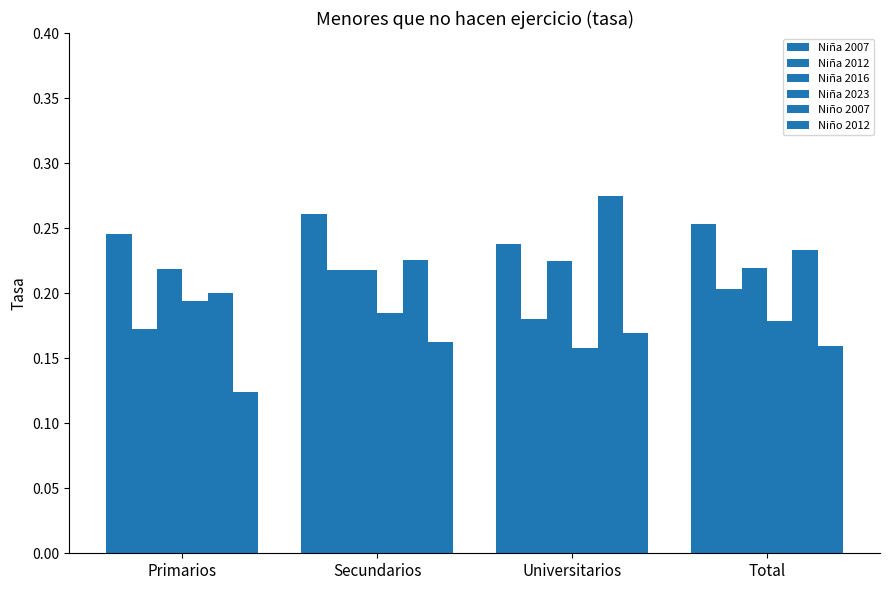

Reading left to right, what are all the values shown in this chart?

Niña 2007: Primarios=0.2	Secundarios=0.3	Universitarios=0.2	Total=0.3
Niña 2012: Primarios=0.2	Secundarios=0.2	Universitarios=0.2	Total=0.2
Niña 2016: Primarios=0.2	Secundarios=0.2	Universitarios=0.2	Total=0.2
Niña 2023: Primarios=0.2	Secundarios=0.2	Universitarios=0.2	Total=0.2
Niño 2007: Primarios=0.2	Secundarios=0.2	Universitarios=0.3	Total=0.2
Niño 2012: Primarios=0.1	Secundarios=0.2	Universitarios=0.2	Total=0.2